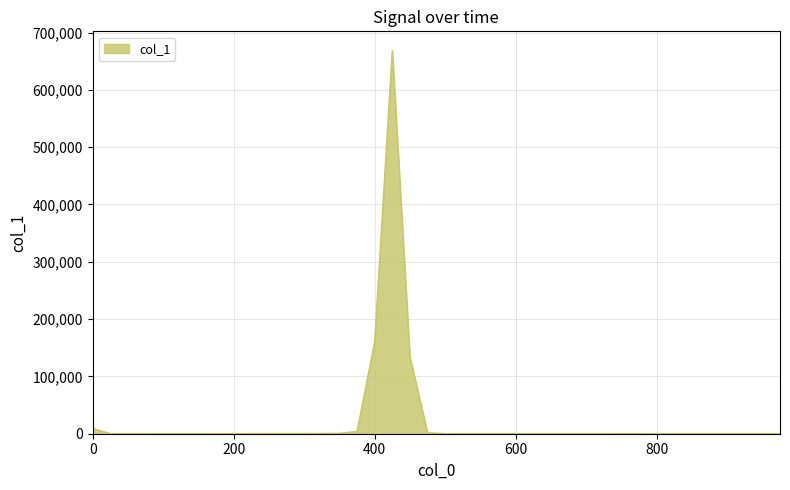

What is the greatest value displayed?

668644